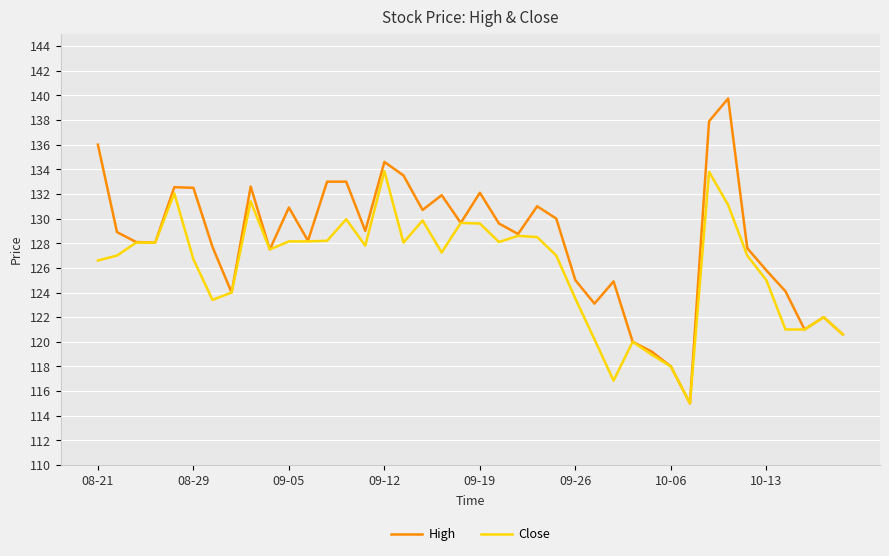

Which series has the largest total across all categories?

High